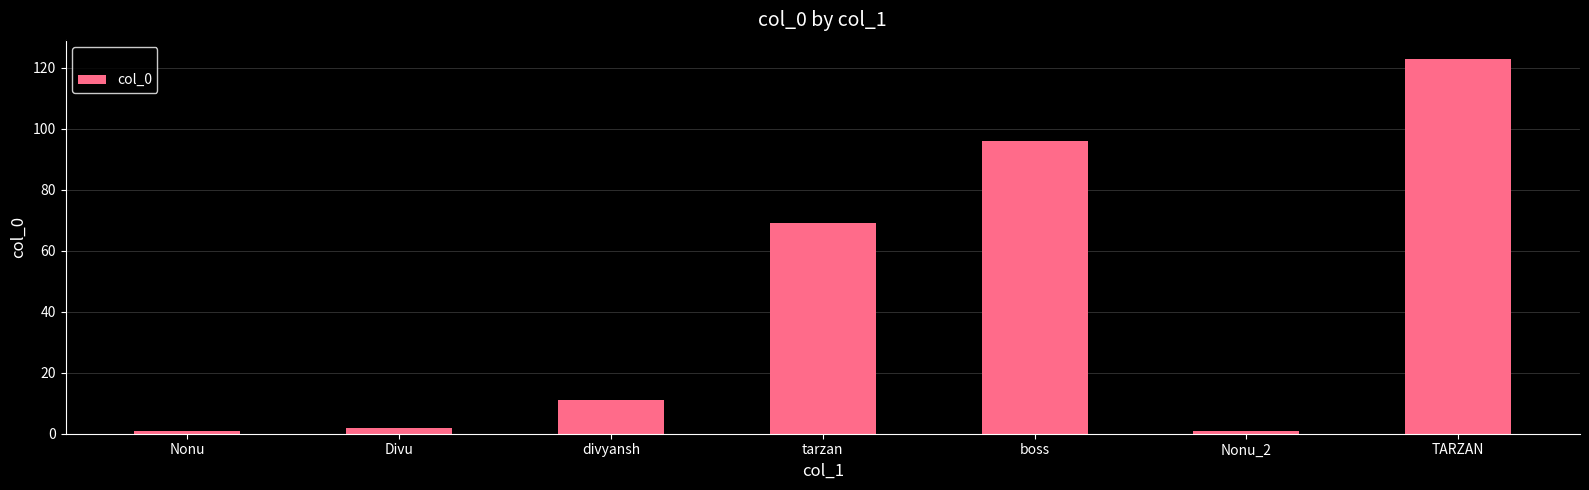

Between tarzan and boss, which is larger?

boss